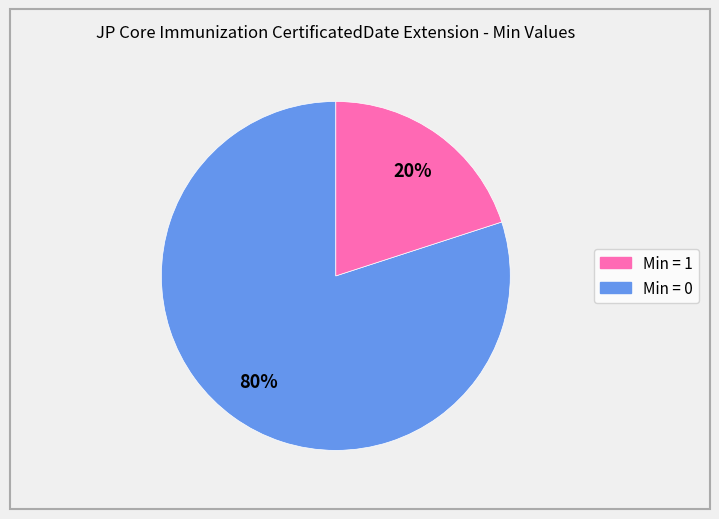

Is there any slice that represents more than half of the pie?

Yes